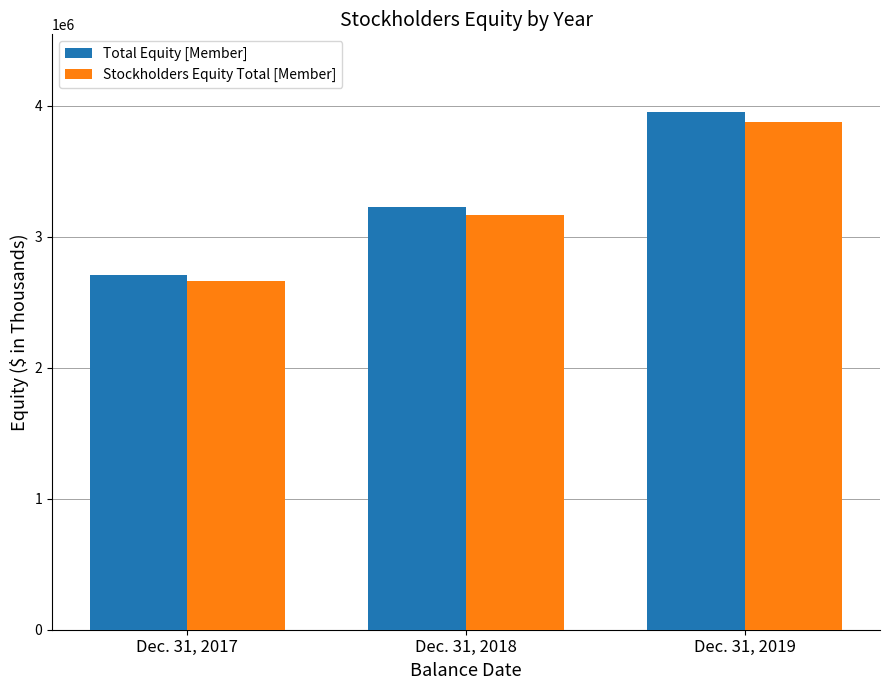

How many categories are shown in the chart?

3